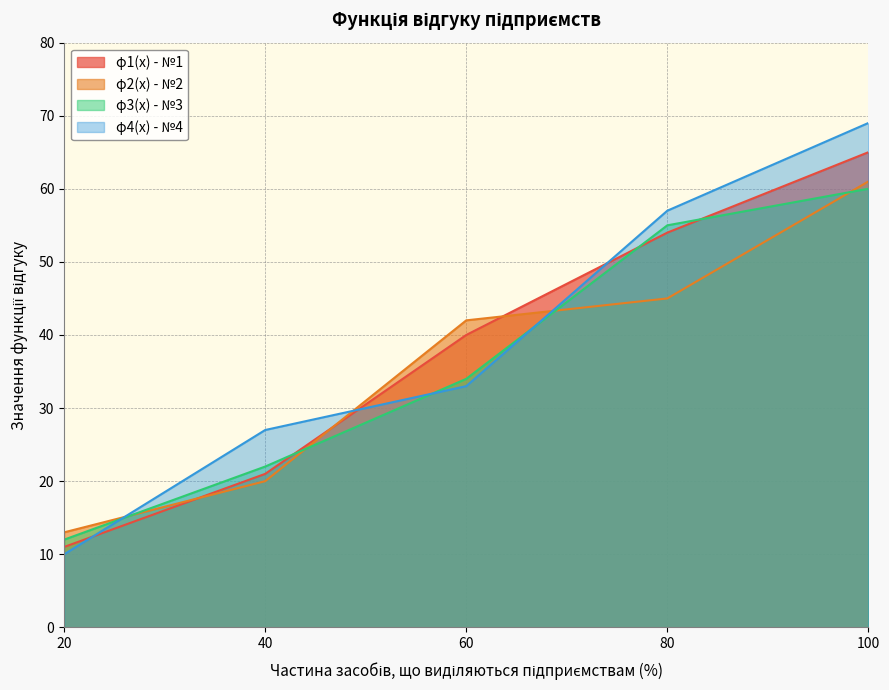

The φ3(x) - №3 series shows 18 at 20. True or false?

False